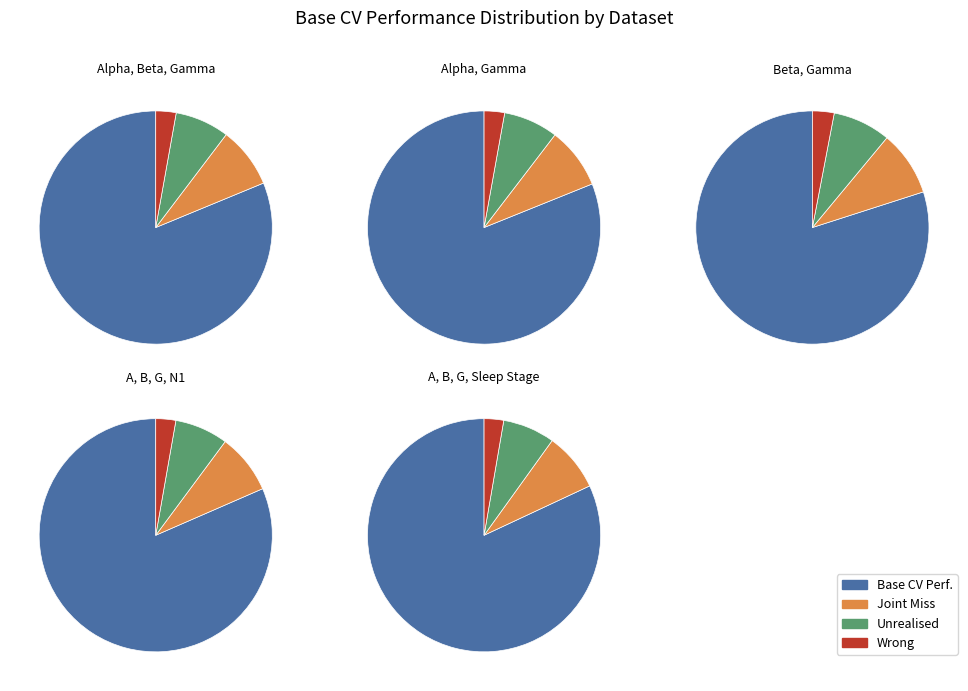

To the nearest percent, what is the combined percentage of Beta, Gamma and A, B, G, N1?

40%